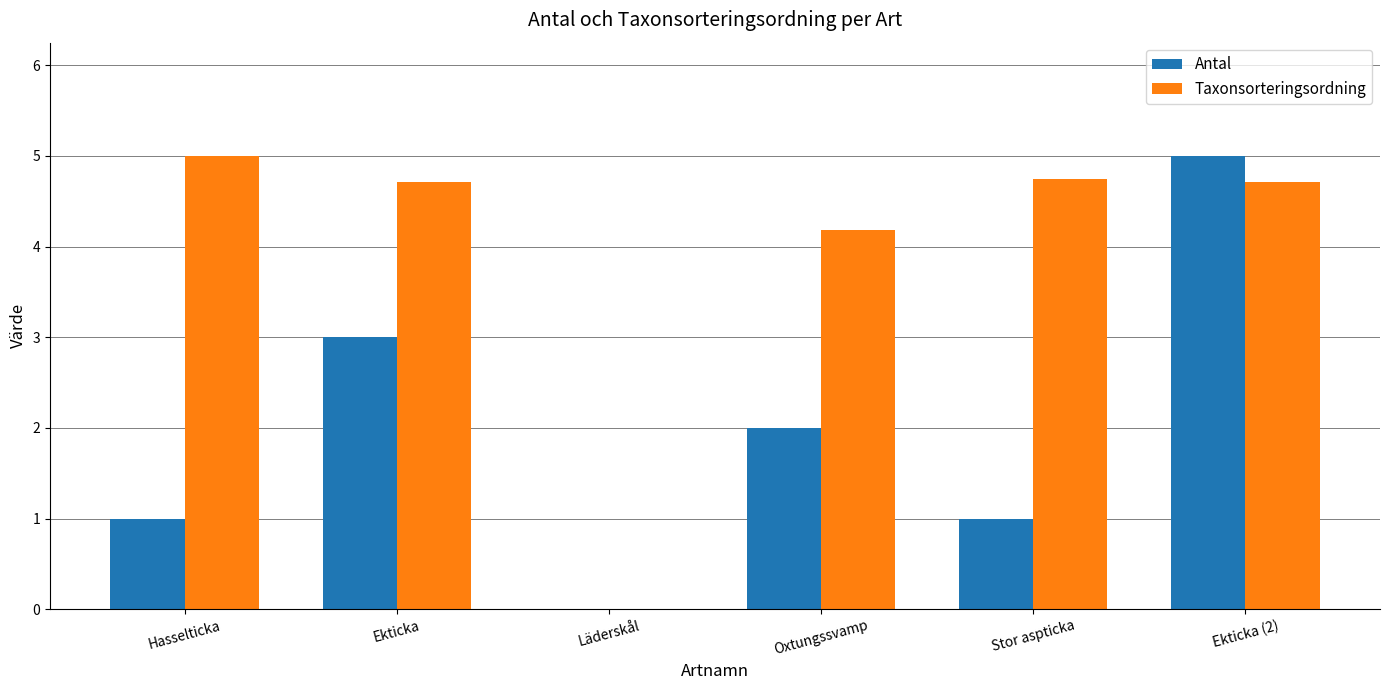

What is the sum of all Antal values?

12.0